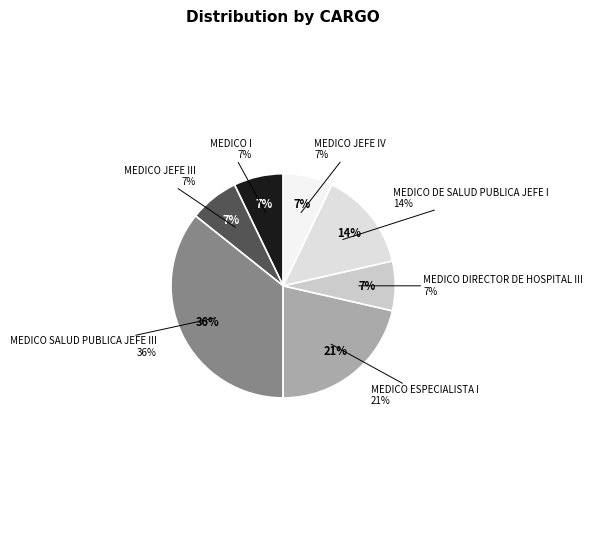

What percentage is NOT represented by MEDICO SALUD PUBLICA JEFE III?

64.3%